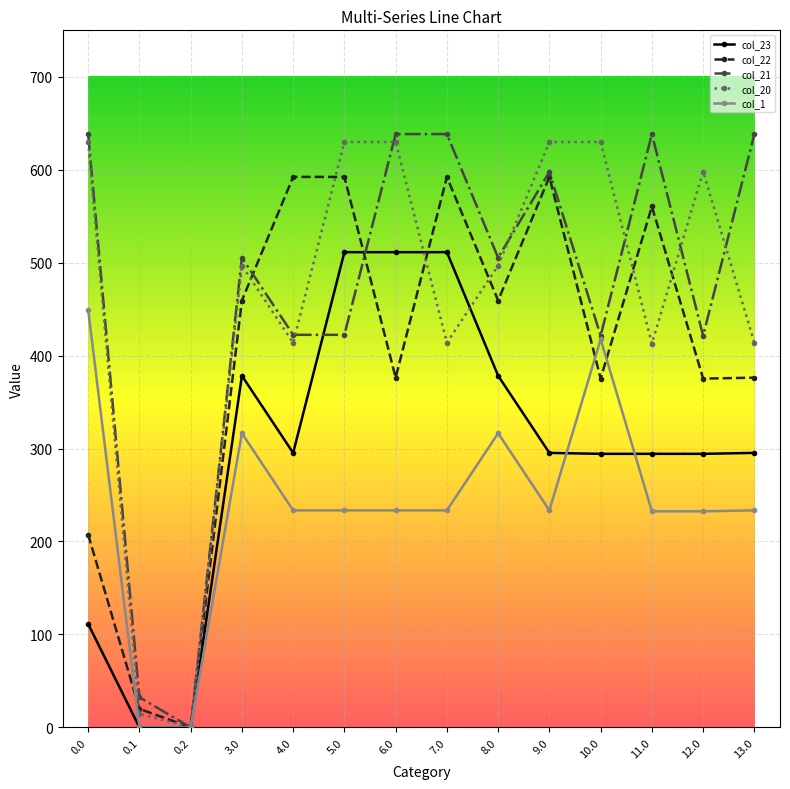

What is the highest value of the col_21 series?

638.4